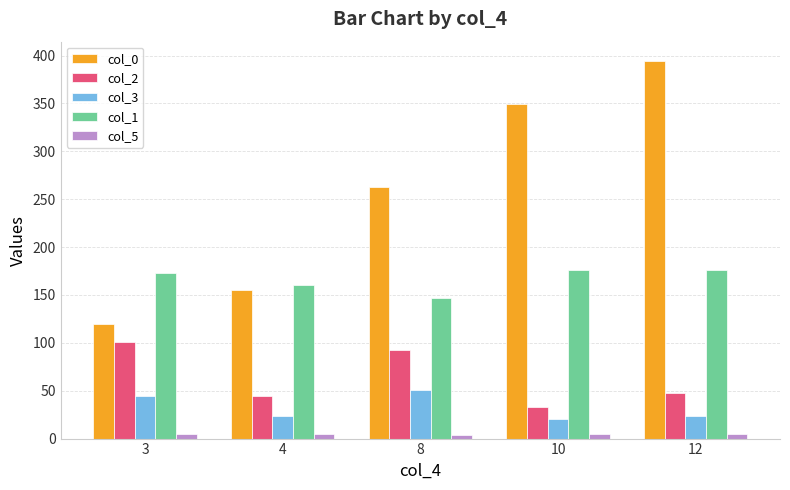

What is the sum of all col_0 values?

1281.3